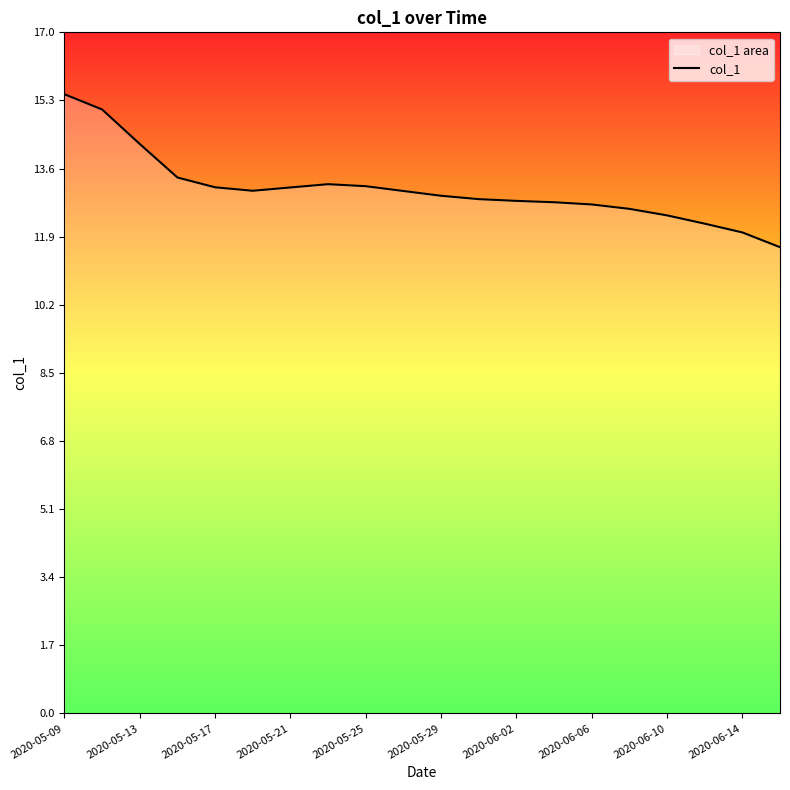

How many data points does each series have?

20